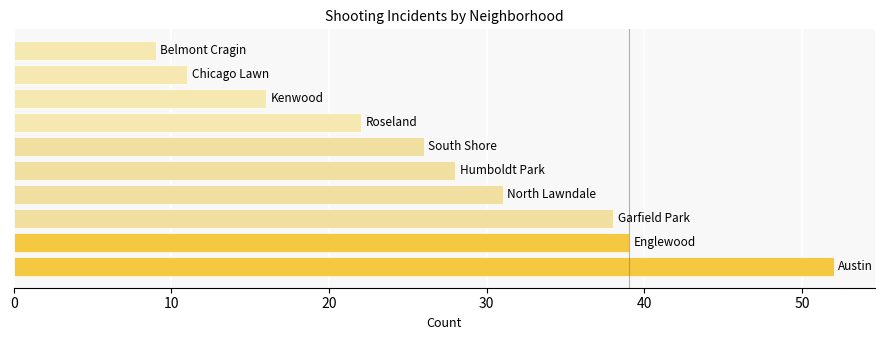

Reading bottom to top, list all the values displayed in this chart.

52	39	38	31	28	26	22	16	11	9